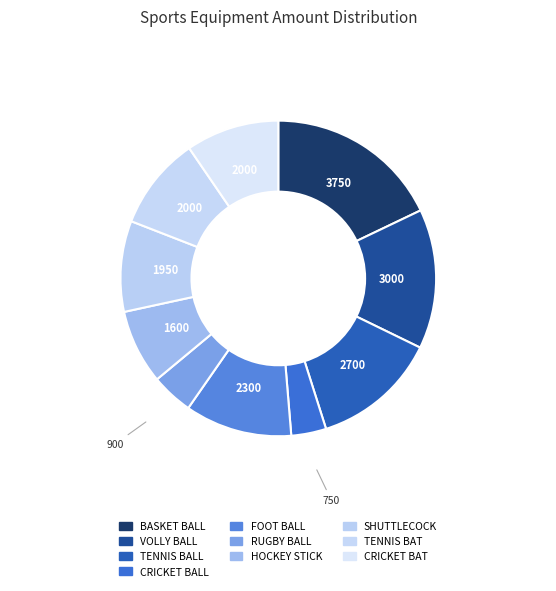

What is the change in value from VOLLY BALL to HOCKEY STICK?

-1400